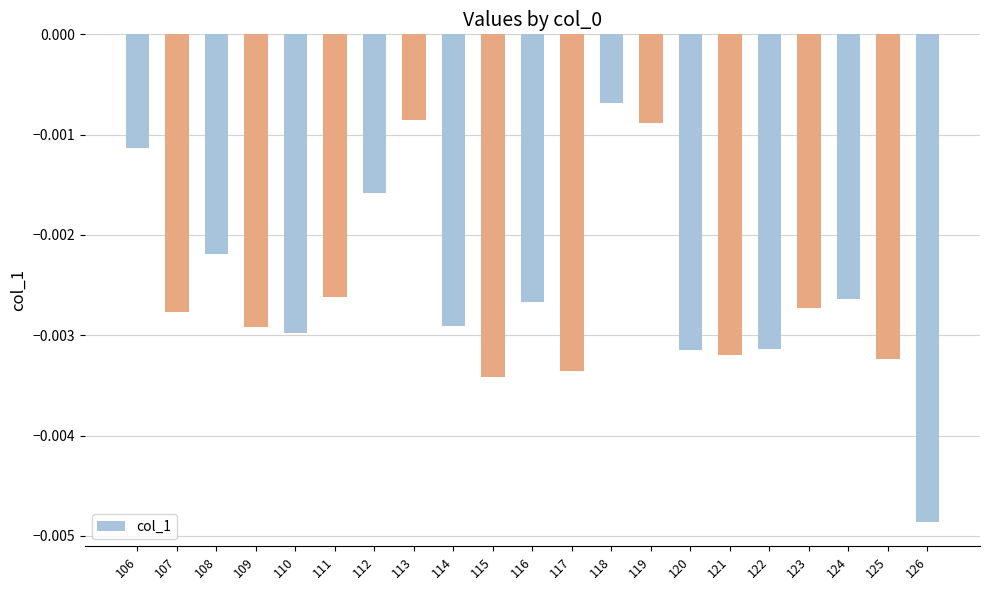

Which label corresponds to the smallest value in the chart?

126